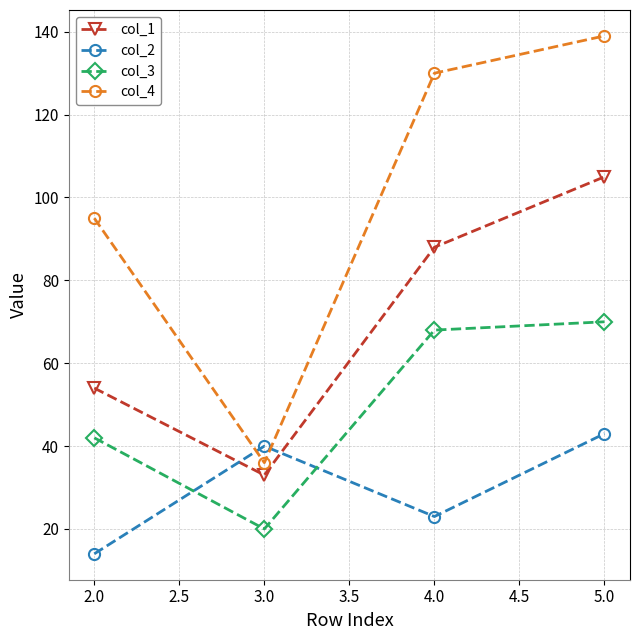

At how many categories does at least one series exceed 87?

3